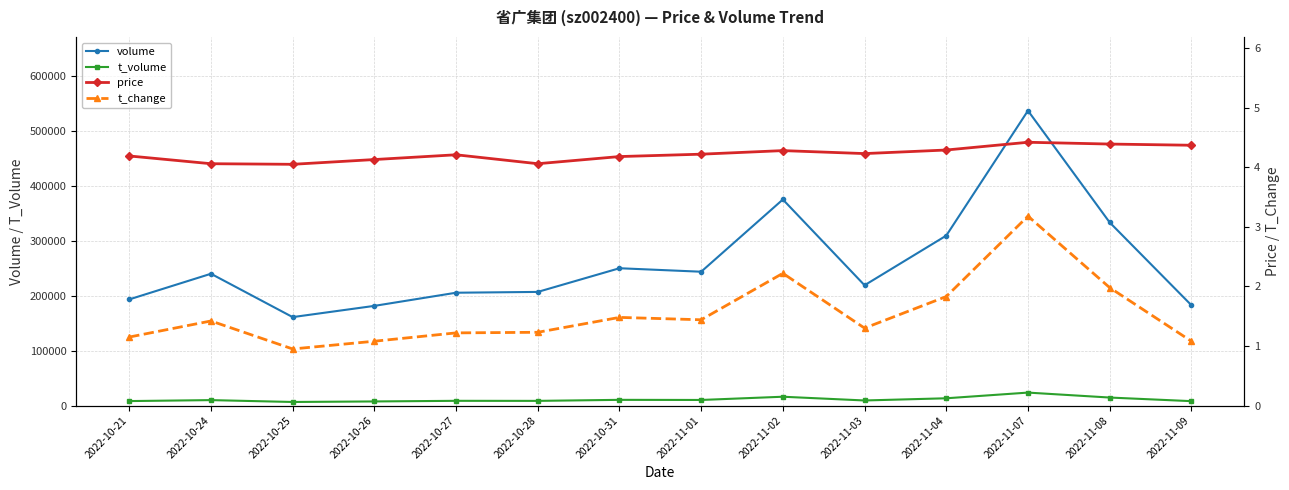

What is the average value of the price series?

4.2